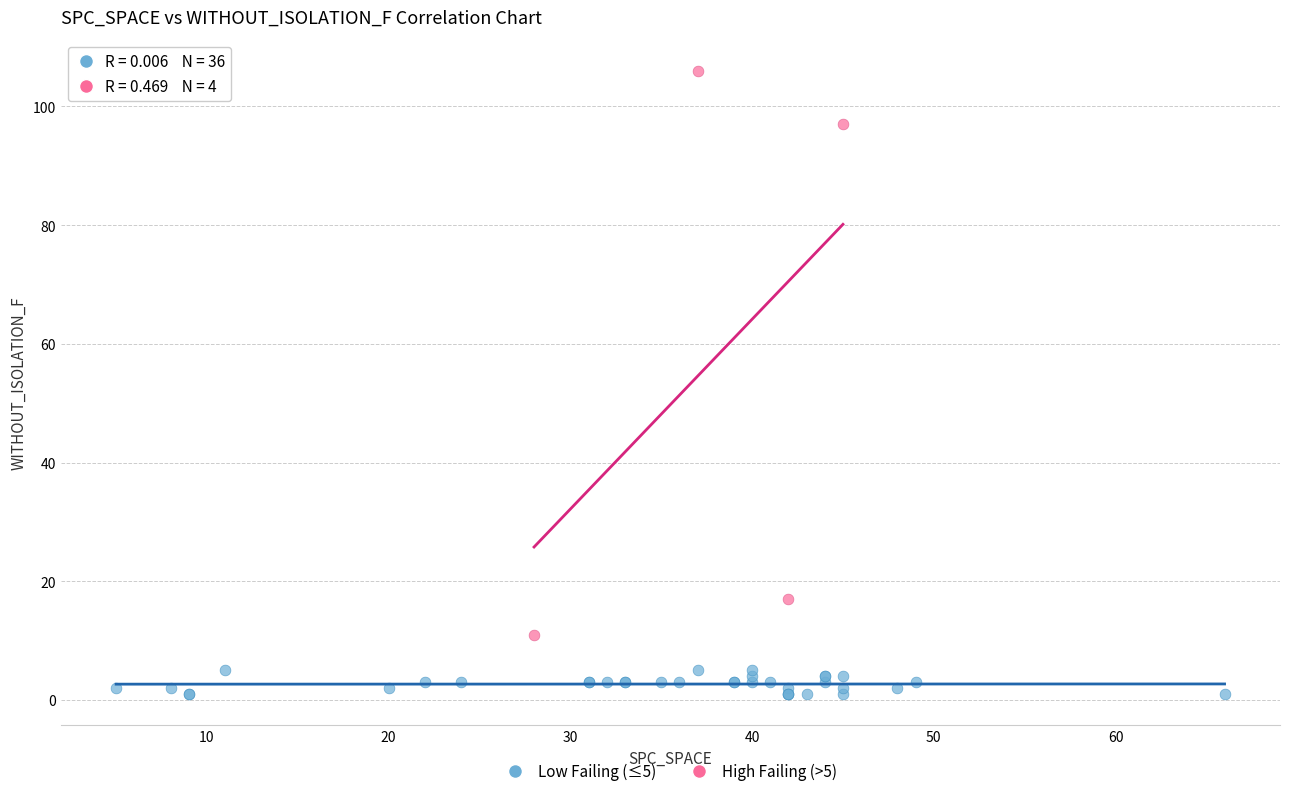

Which series contains the highest Y value?

High Failing (>5)